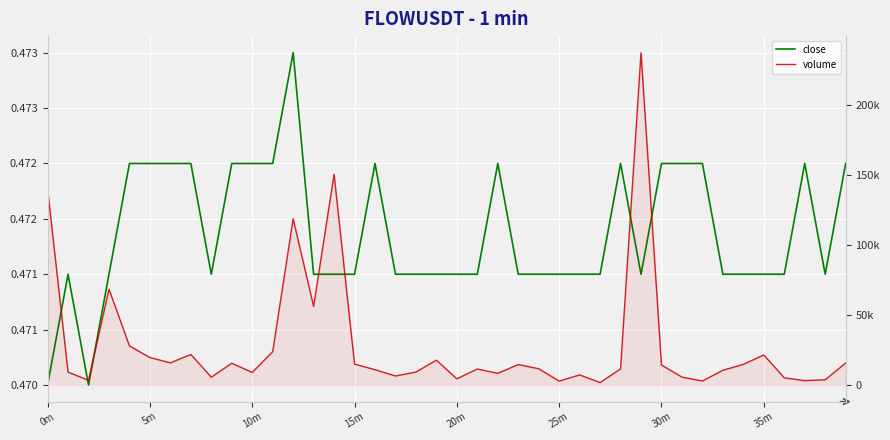

What are all the series names shown in the legend?

close, volume